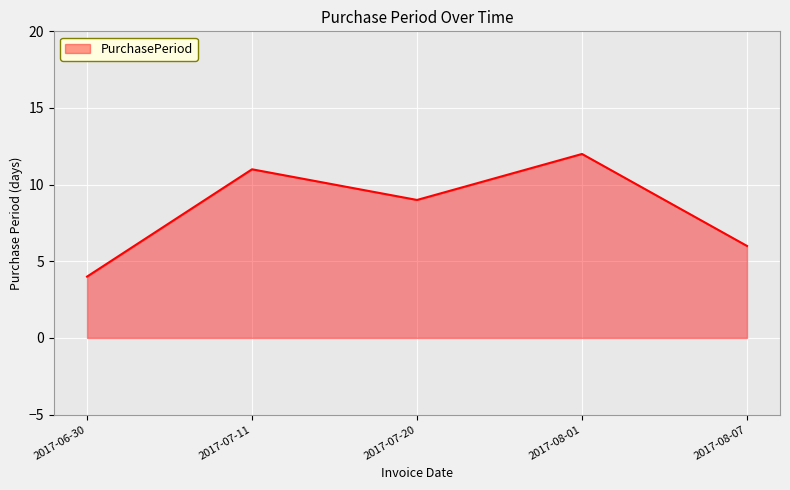

What position from the left is 2017-08-07?

5